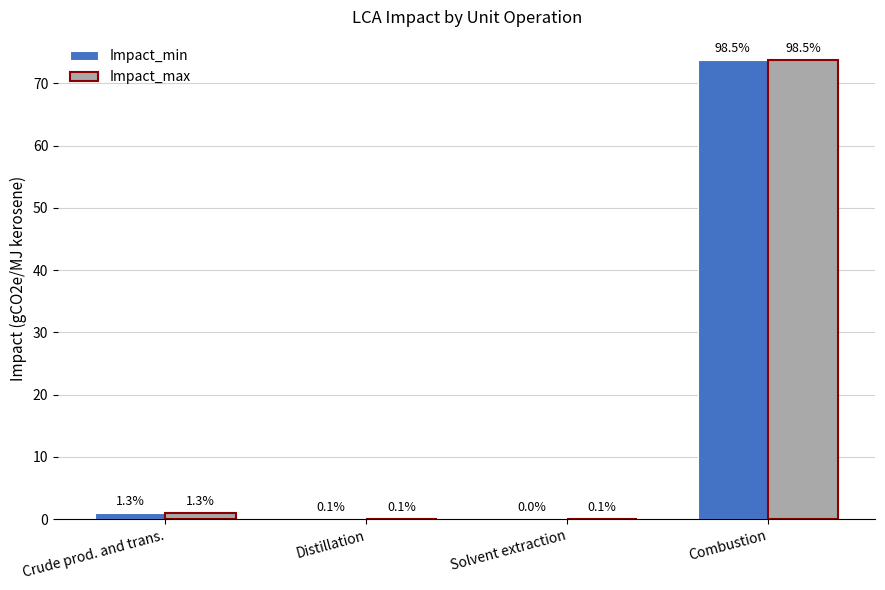

True or false: Impact_min has a value of 1.0 at Crude prod. and trans..

True